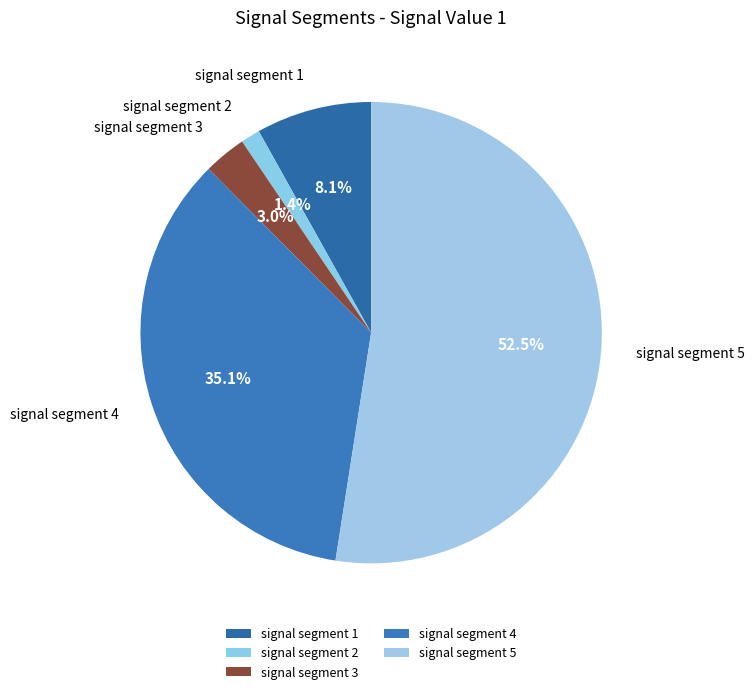

To the nearest percent, what portion does signal segment 4 represent?

35%